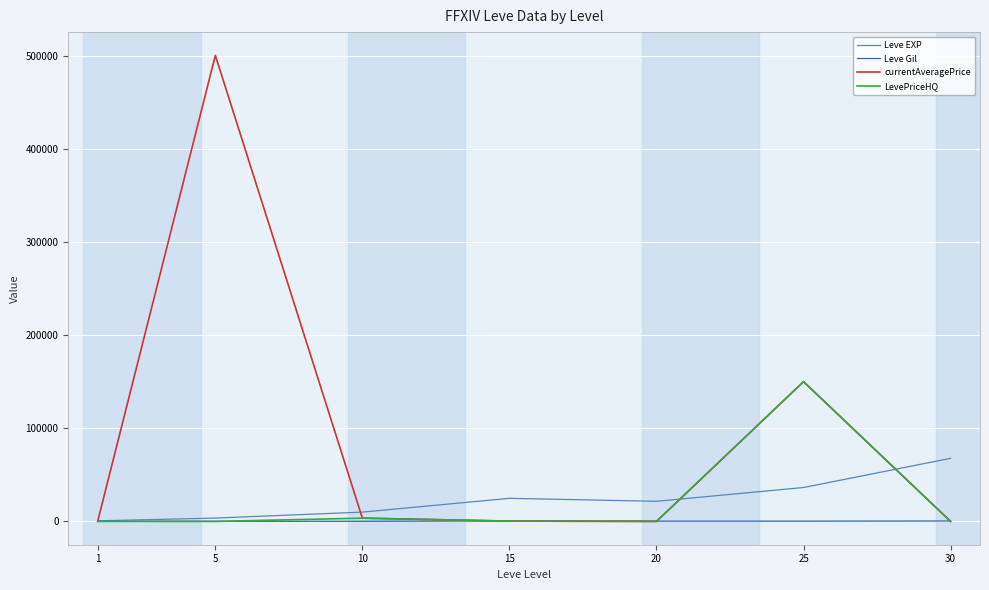

Which series changed the most between 5 and 20?

currentAveragePrice